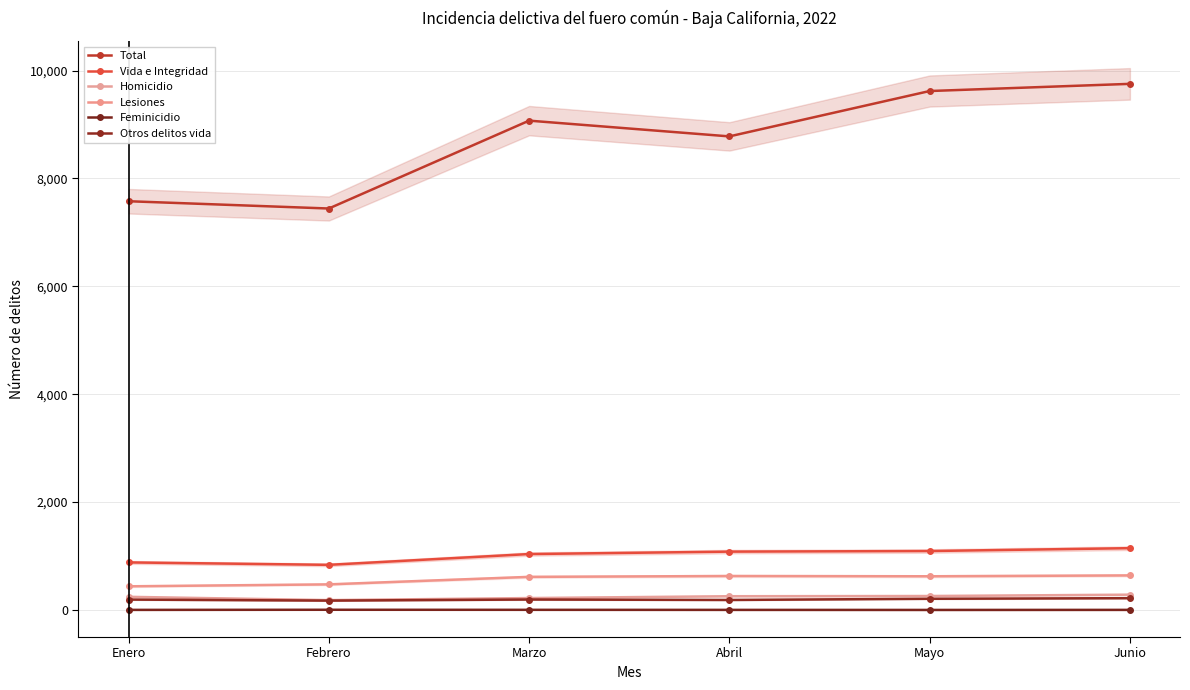

Which series changed the most between Mayo and Junio?

Total